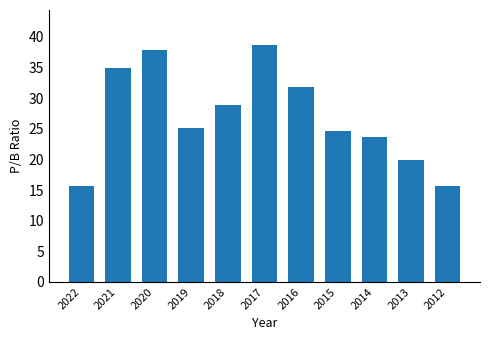

What is the difference between the values at 2017 and 2020?

0.7